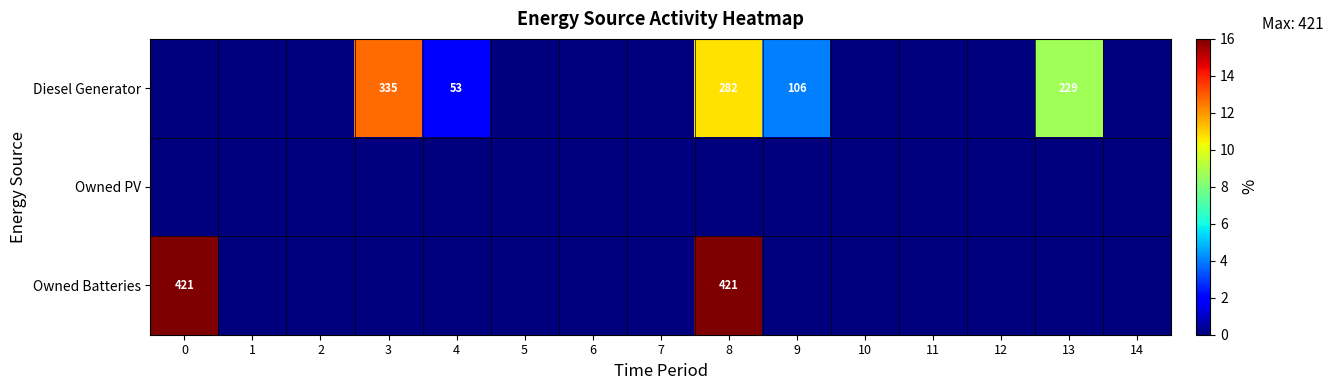

Between 3 and 0, which is larger?

3